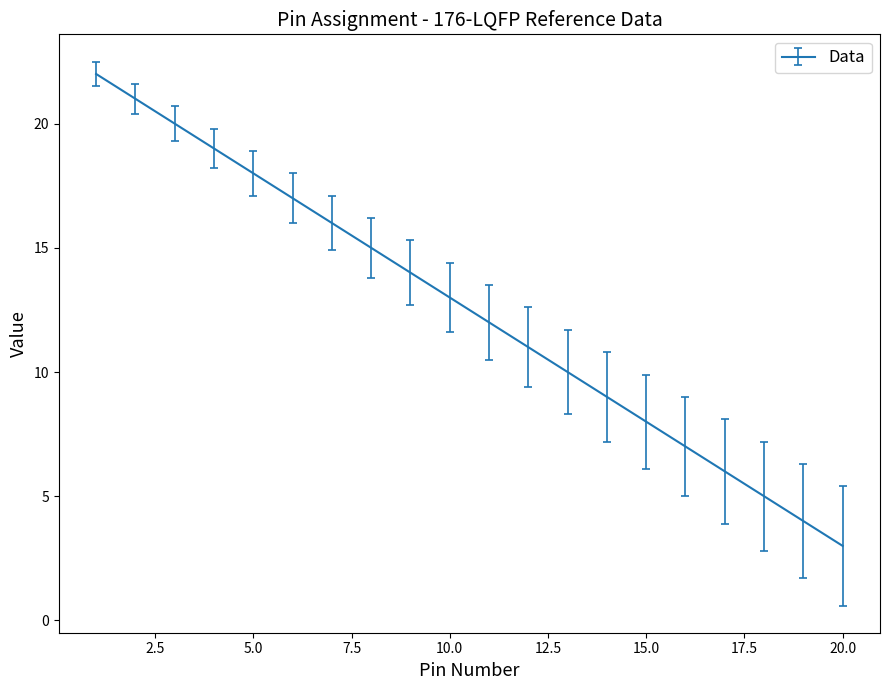

What is the smallest value displayed?

3